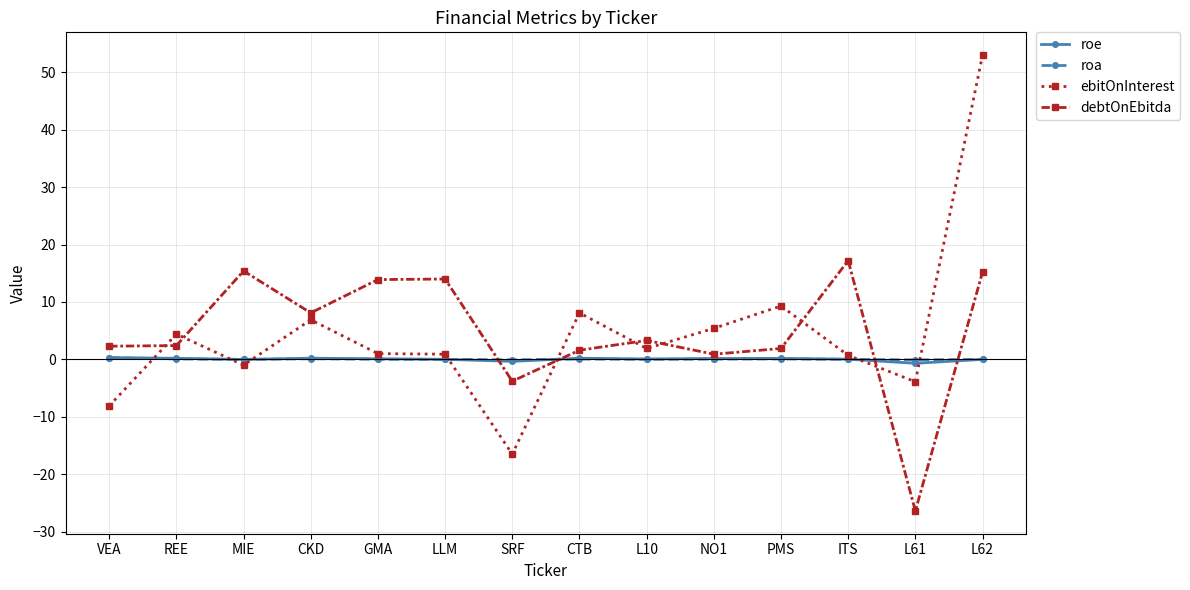

At which category is the sum across all series the highest?

L62